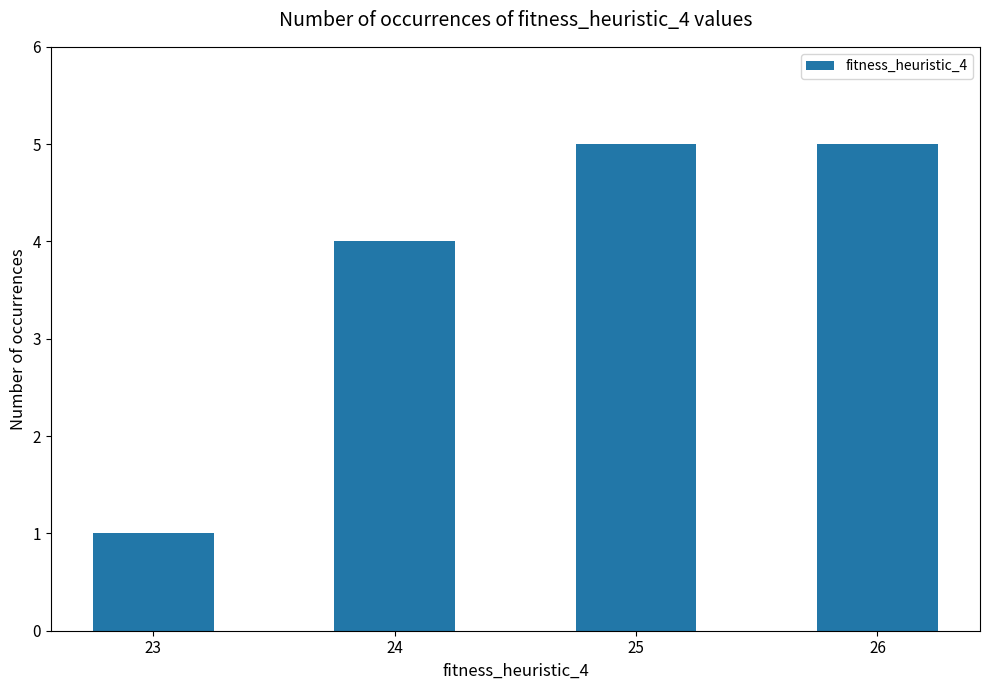

What is the value of the 3rd bar from the left?

5